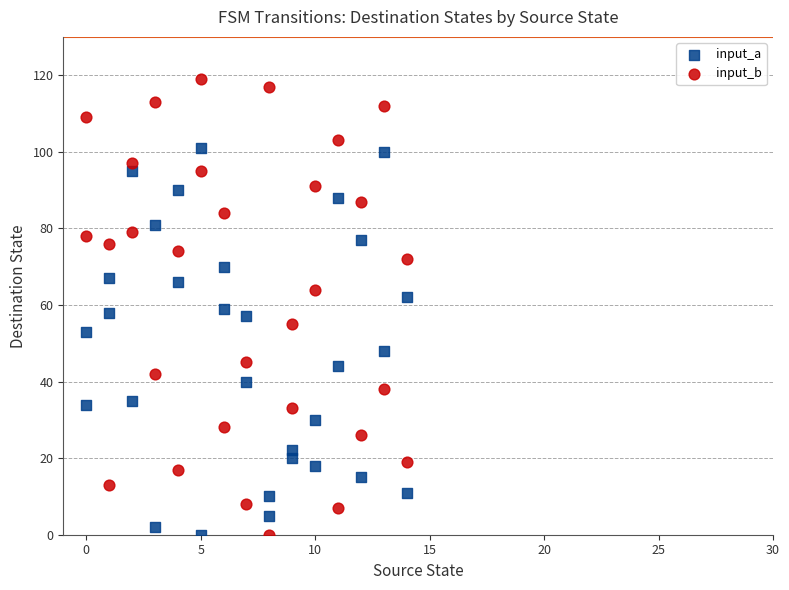

Across all data points, what is the range of Y values (max minus min)?

119